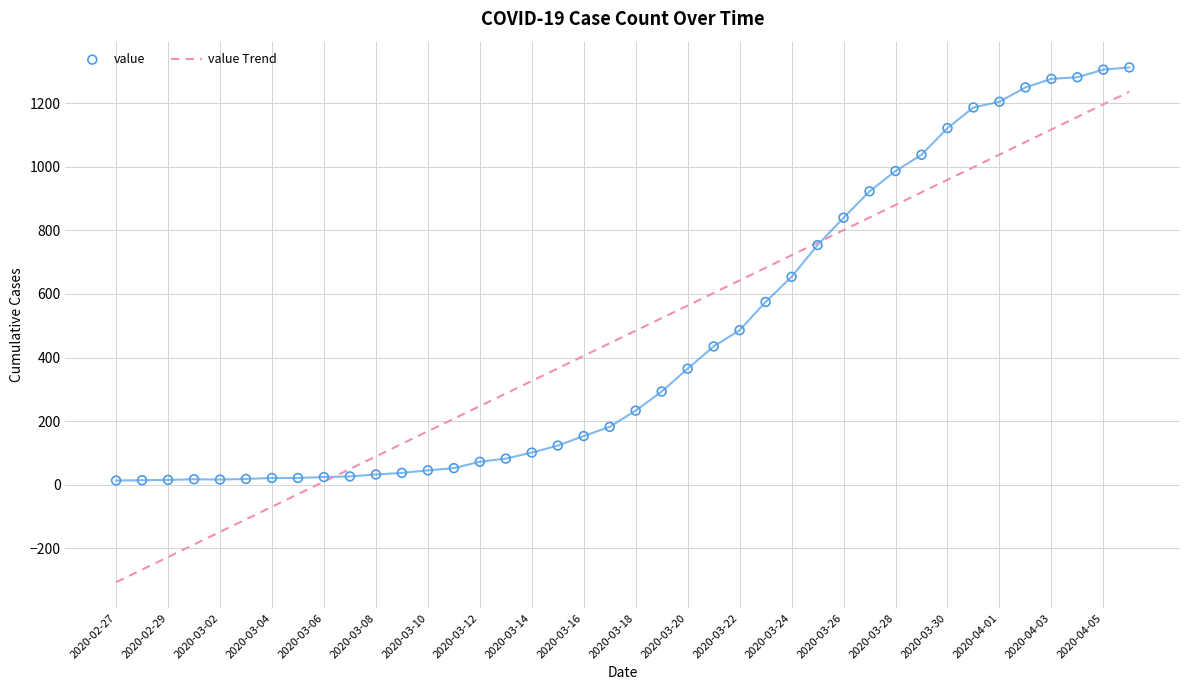

Which series reaches the minimum Y coordinate?

value Trend